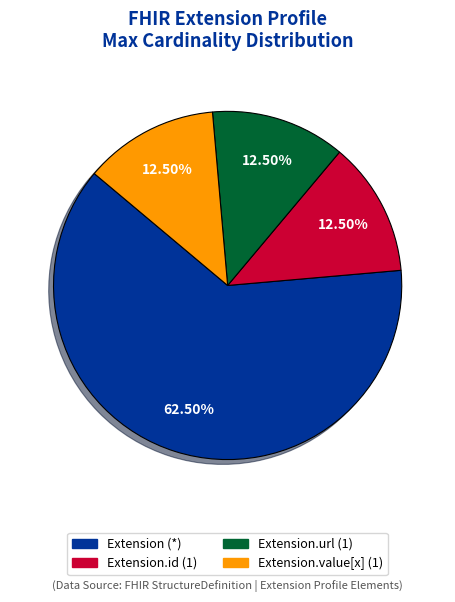

Is there a majority slice in this chart?

Yes